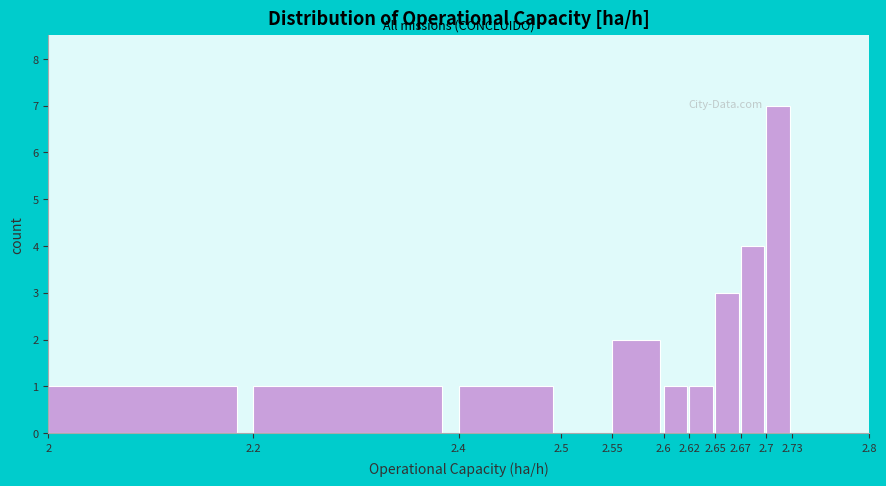

How tall is the bar that spans 2.7 to 2.73 on the x-axis? The values are not printed on the chart, so give them approximately, as read against the axis.

7